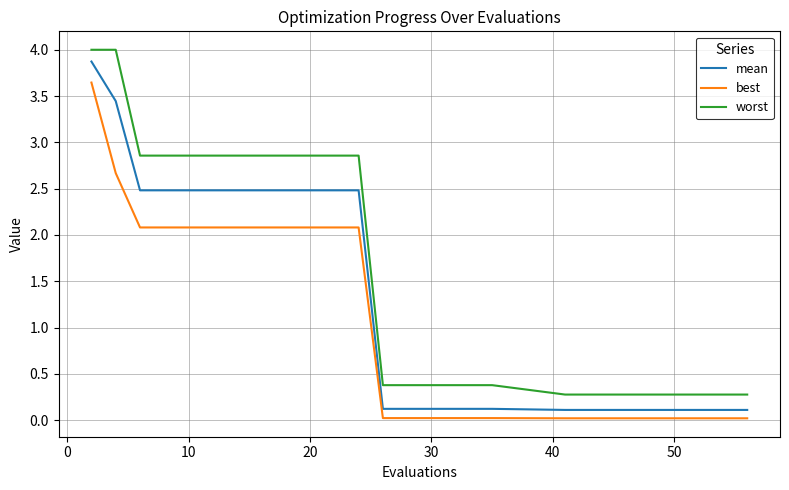

What is the maximum value shown in the chart?

4.0